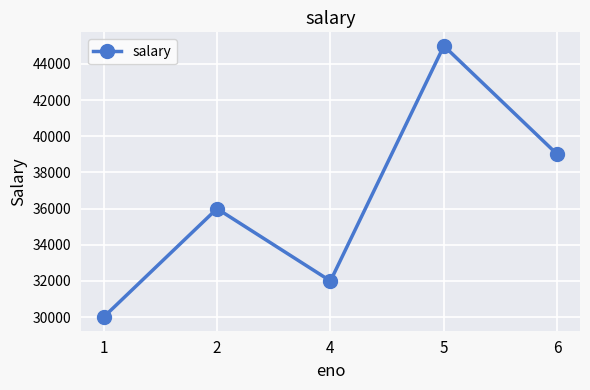

What is the value of the 4th point from the left?

45000